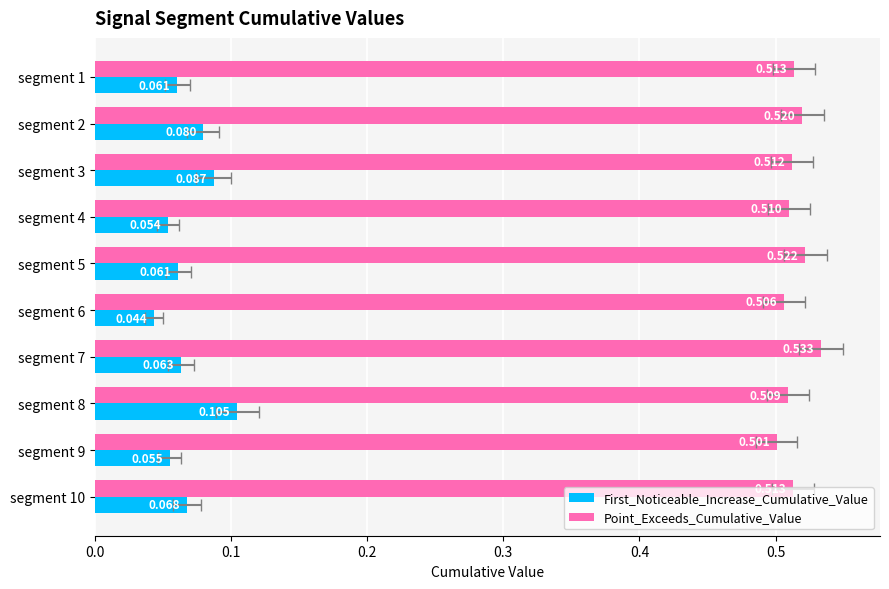

The Point_Exceeds_Cumulative_Value series shows 0.9 at segment 7. True or false?

False